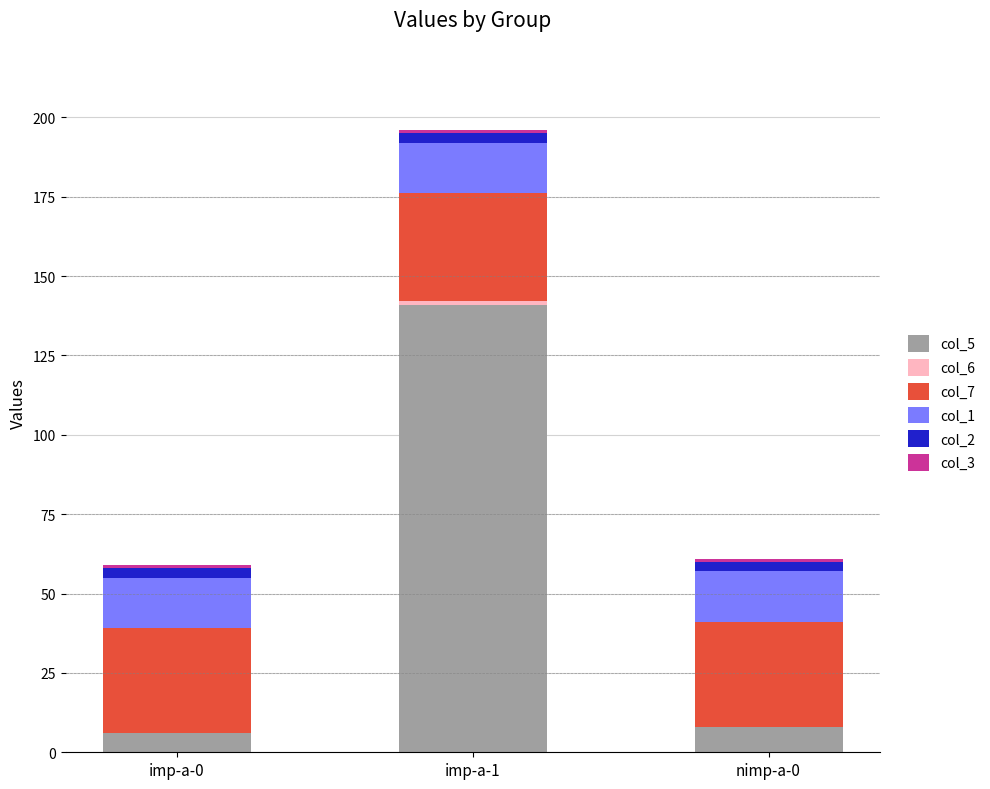

At which category is the sum across all series the highest?

imp-a-1